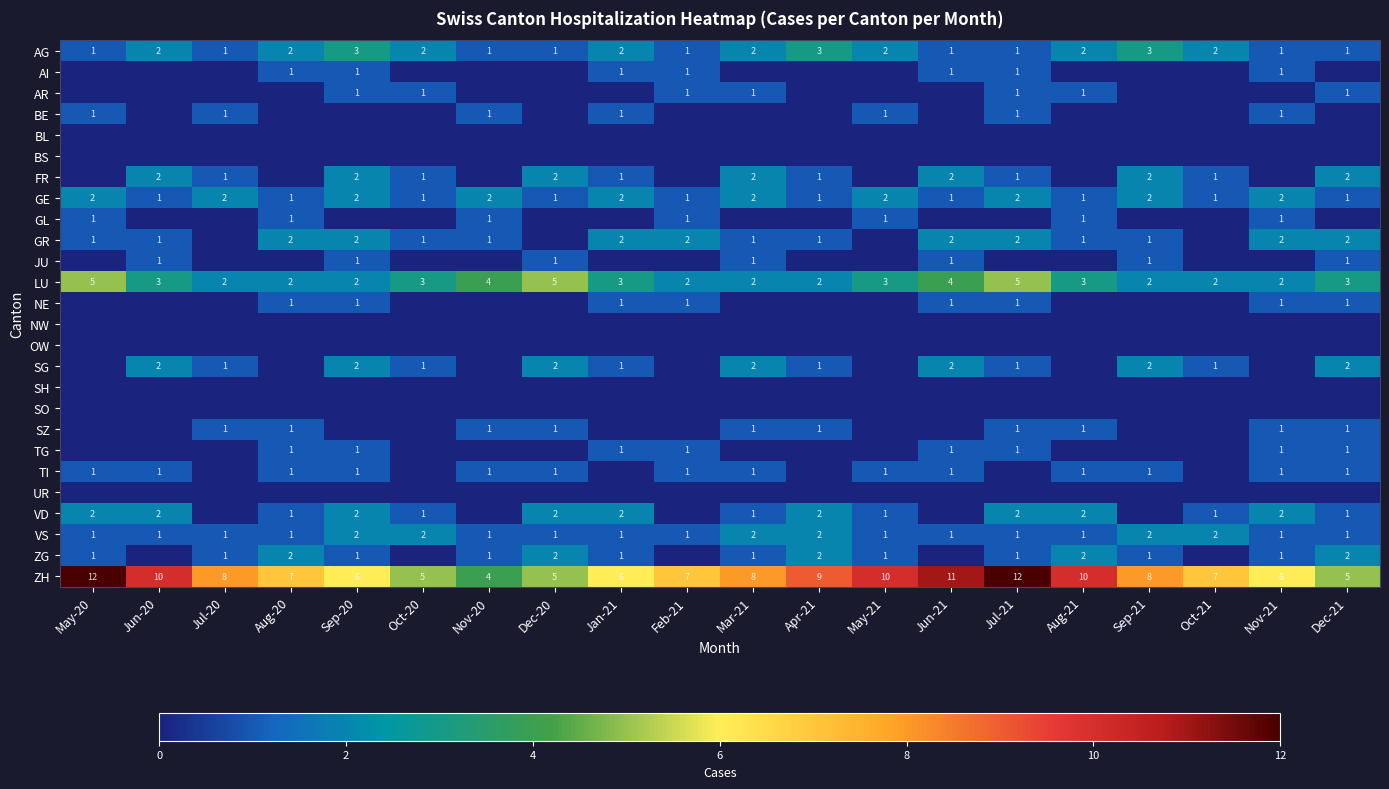

What is the approximate value of ZH at May-20?

12